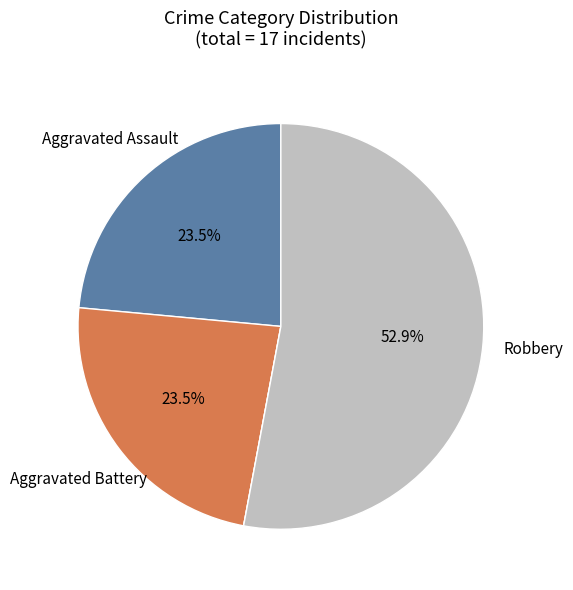

How many slices are in this pie chart?

4